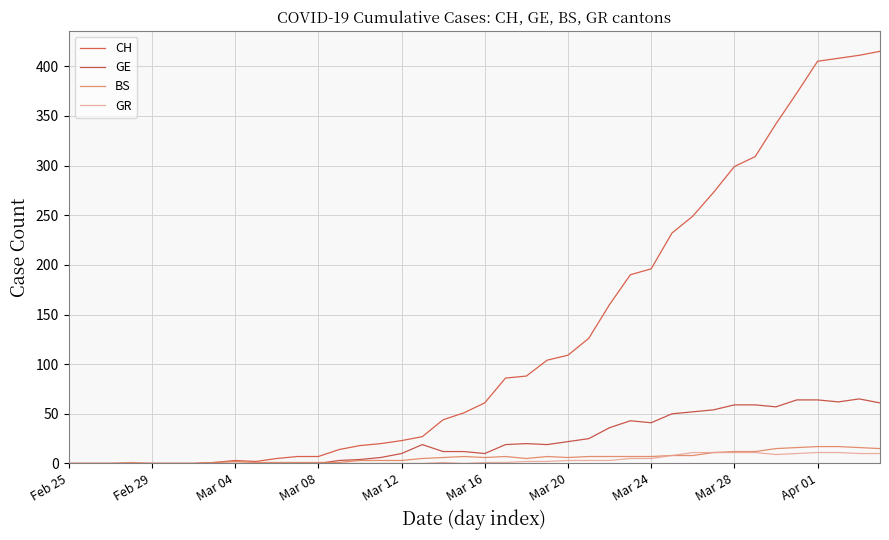

How many lines are shown in the chart?

4